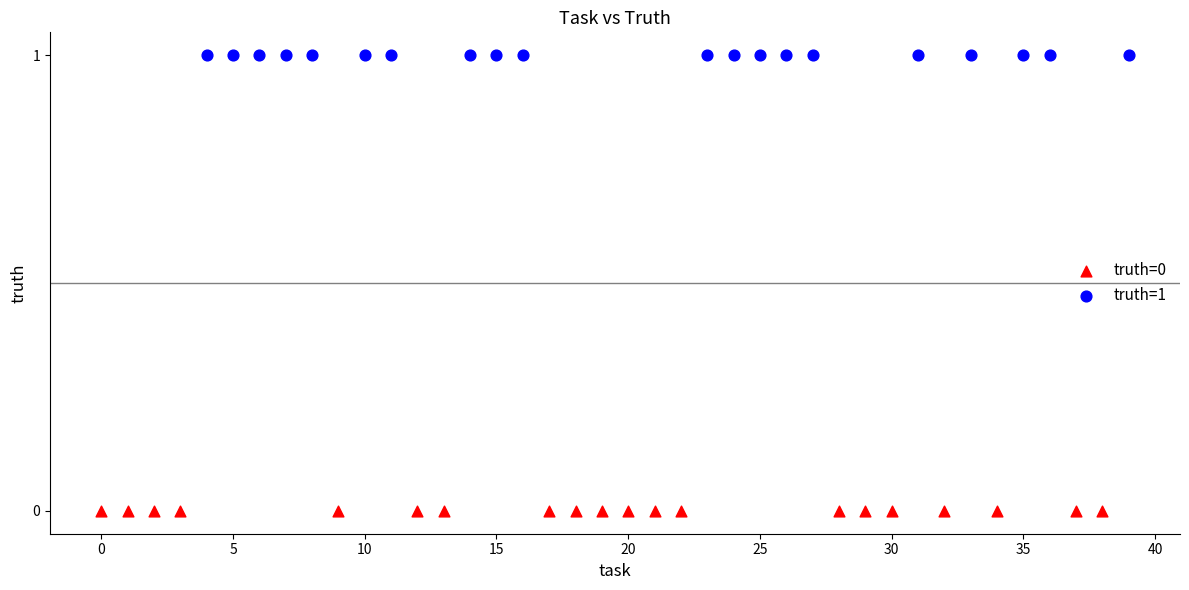

Which series reaches the maximum Y coordinate?

truth=1